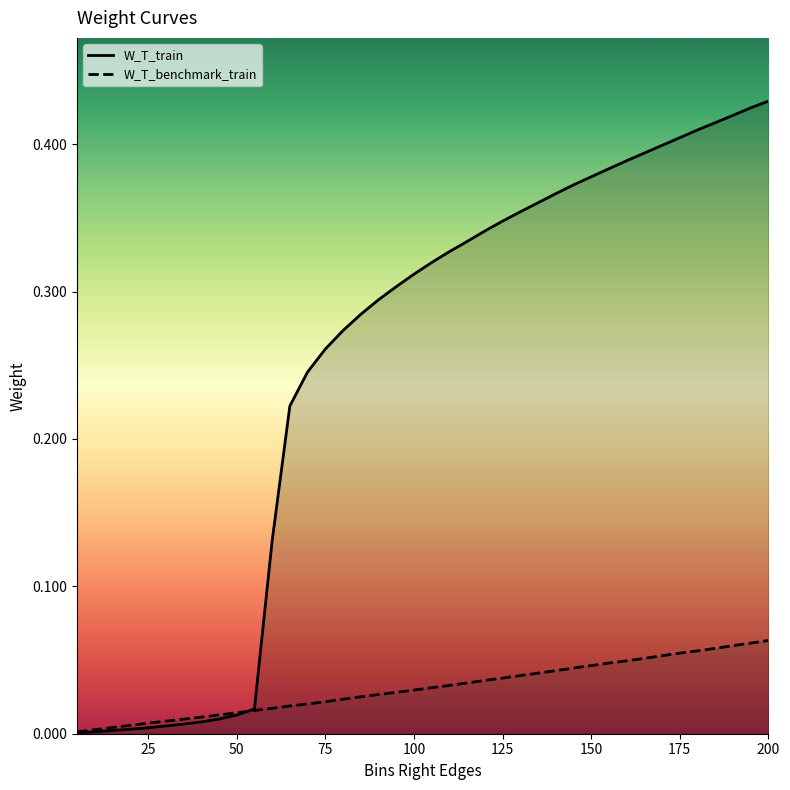

At how many categories does at least one series exceed 0?

40